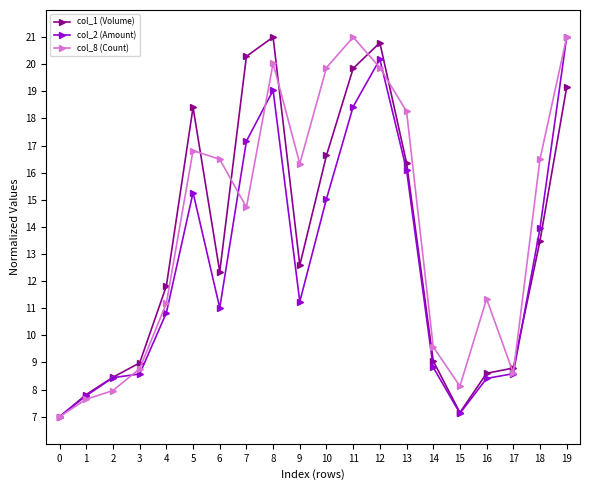

Which series ends up on top after the final intersection of col_8 (Count) and col_1 (Volume)?

col_8 (Count)